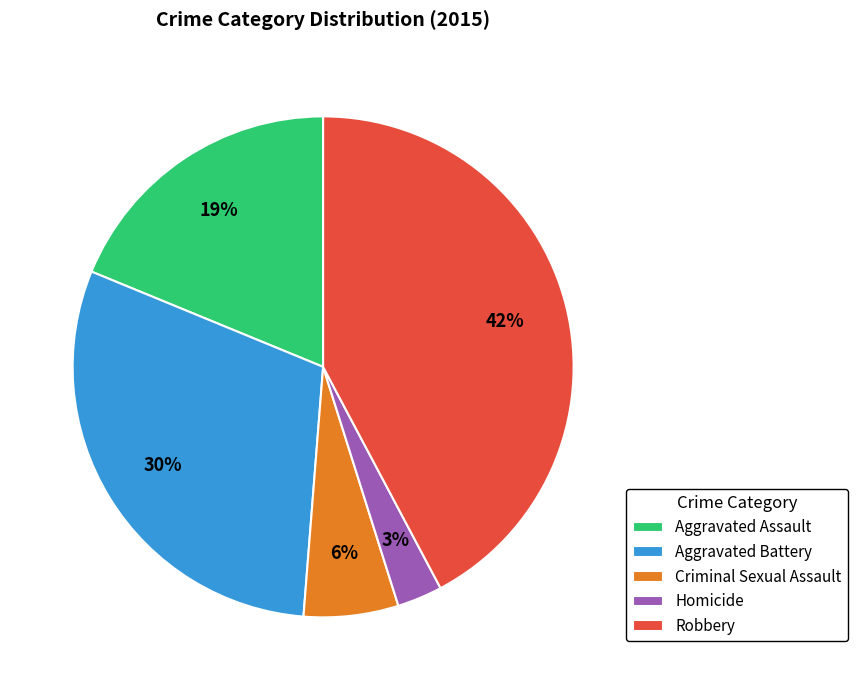

What percentage is the Aggravated Battery slice, to the nearest percent?

30%